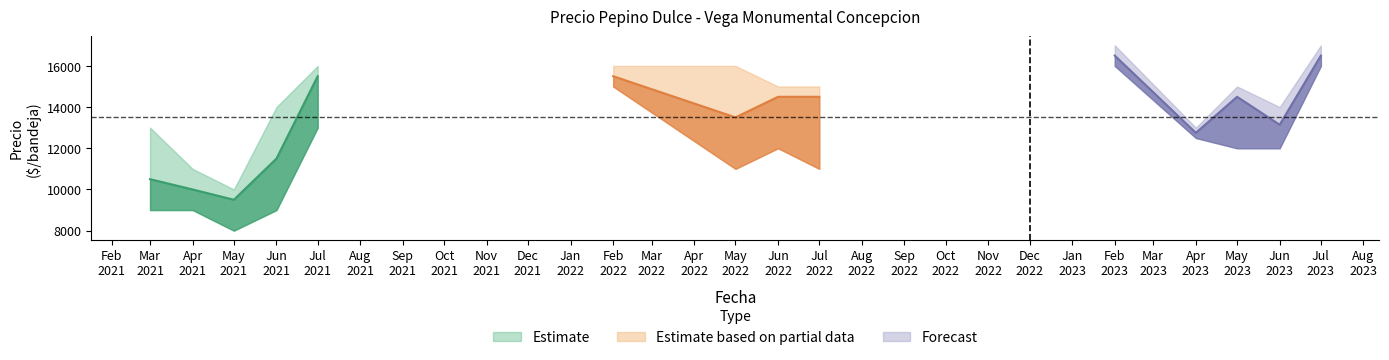

How many interior local valleys does the Precio minimo series have?

3